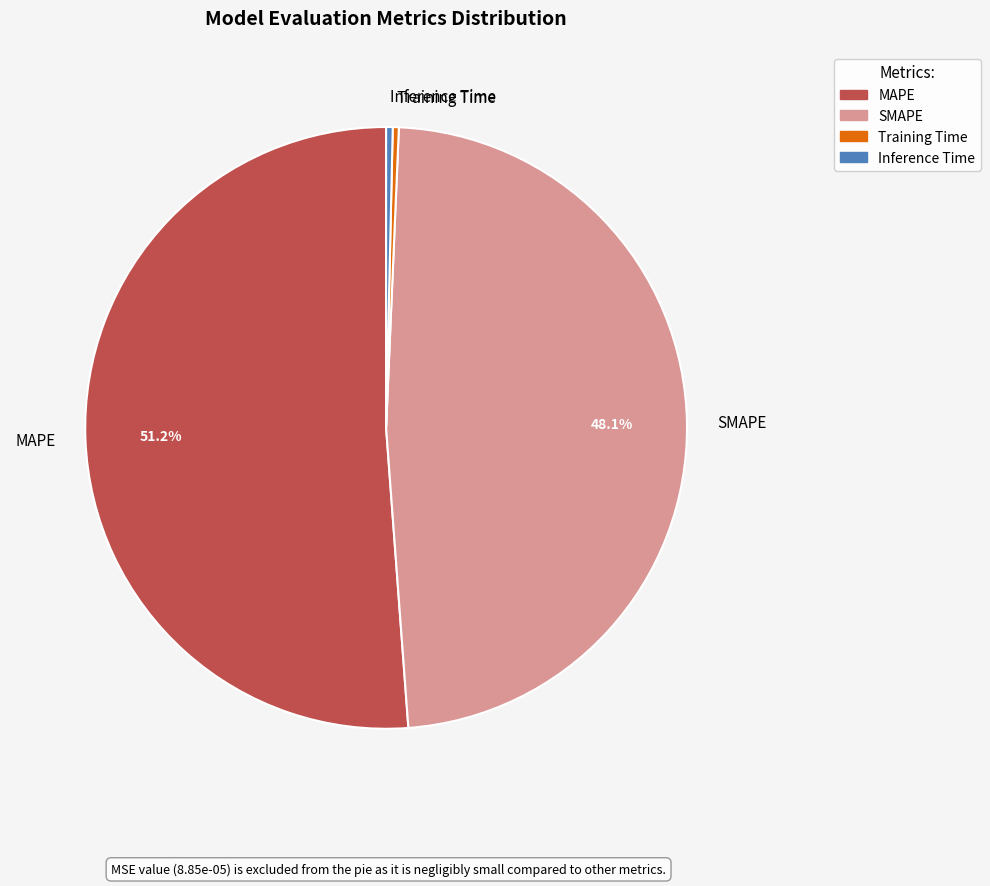

Is there a majority slice in this chart?

Yes